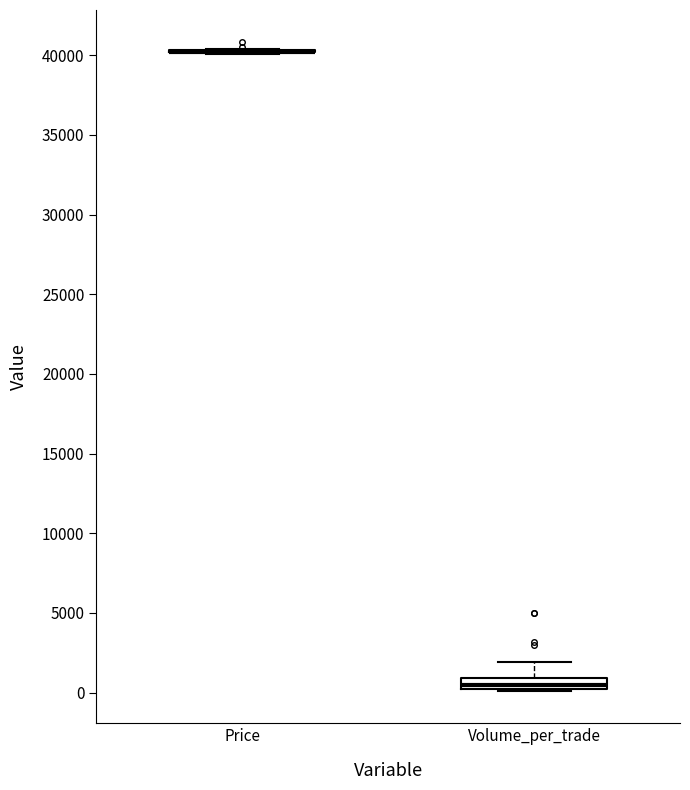

Comparing the boxes themselves (not the whiskers), which one is the tallest?

Volume_per_trade